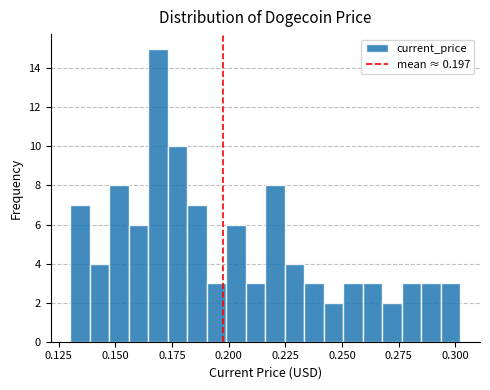

Read against the x-axis, roughly where is the centre of the tallest bar?

0.170